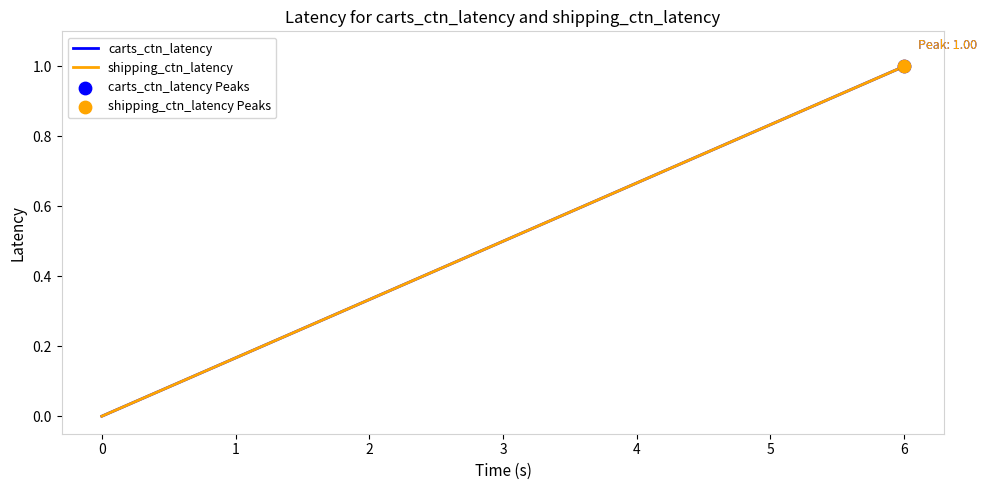

Is this an area chart (filled region under the line)?

No